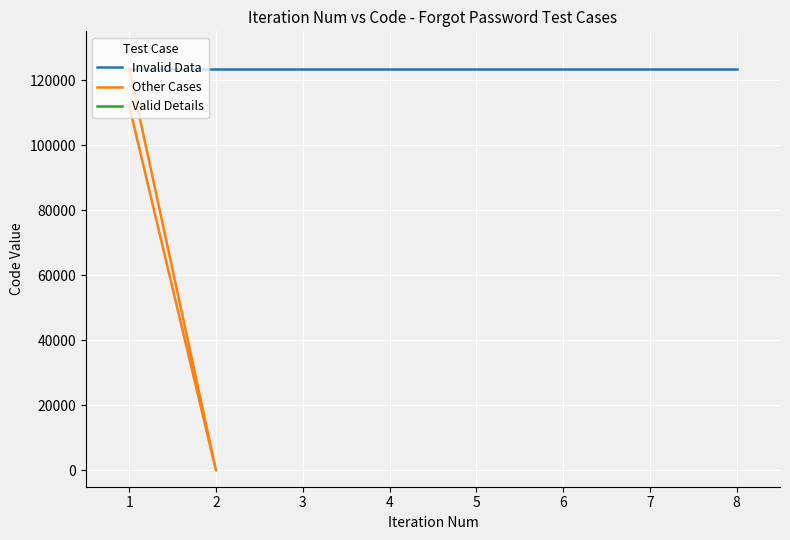

Reading right to left, extract all data points from this chart.

123456	123456	123456	0	112121	123456	123456	123456	123456	123456	123456	123456	123456